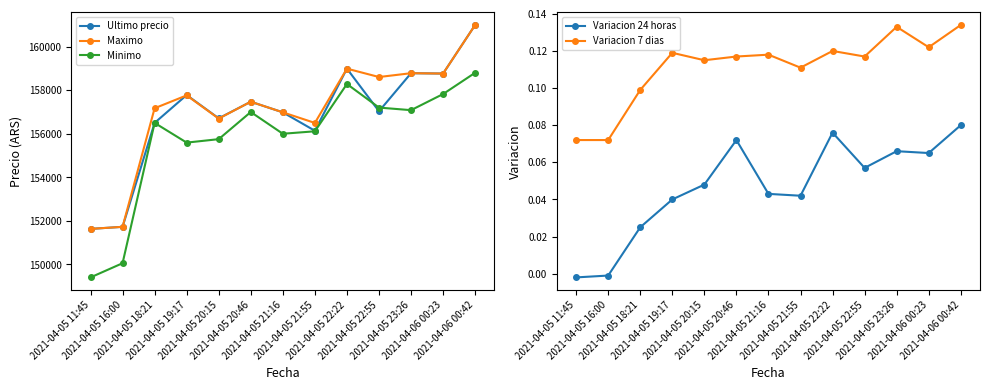

Which has a higher value, 2021-04-05 22:22 or 2021-04-05 21:55?

2021-04-05 22:22